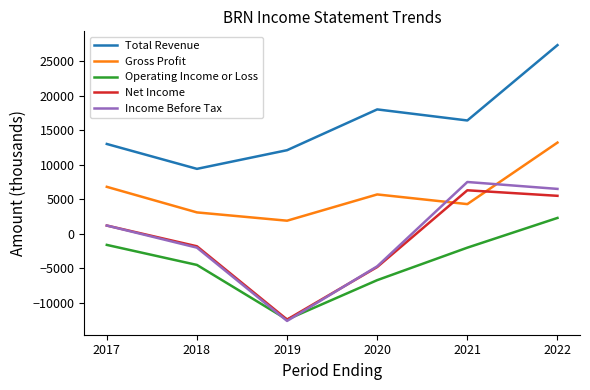

True or false: Operating Income or Loss has a value of -6700 at 2020.

True